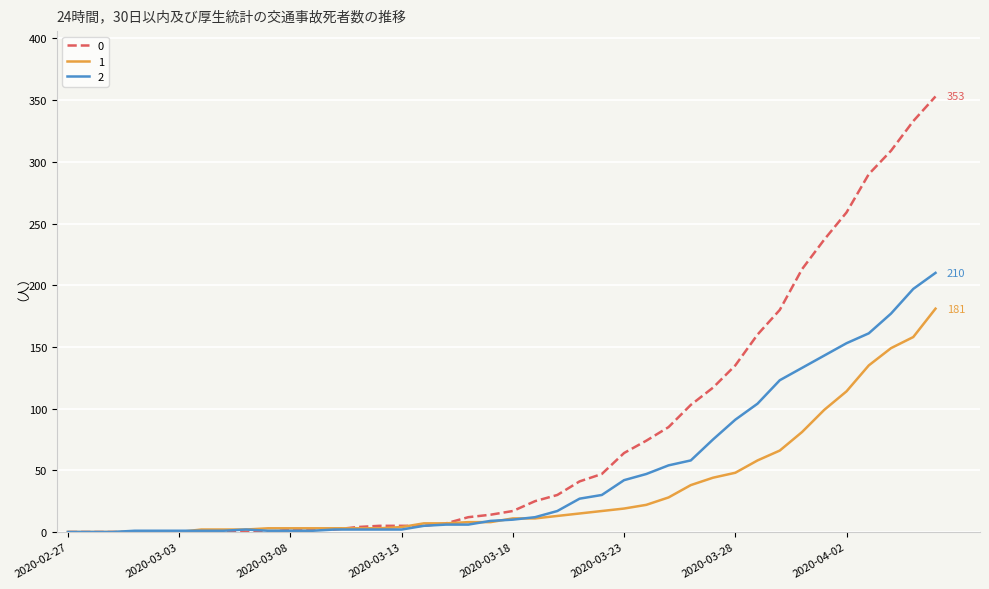

List the series in order of their overall mean, lowest first.

1, 2, 0